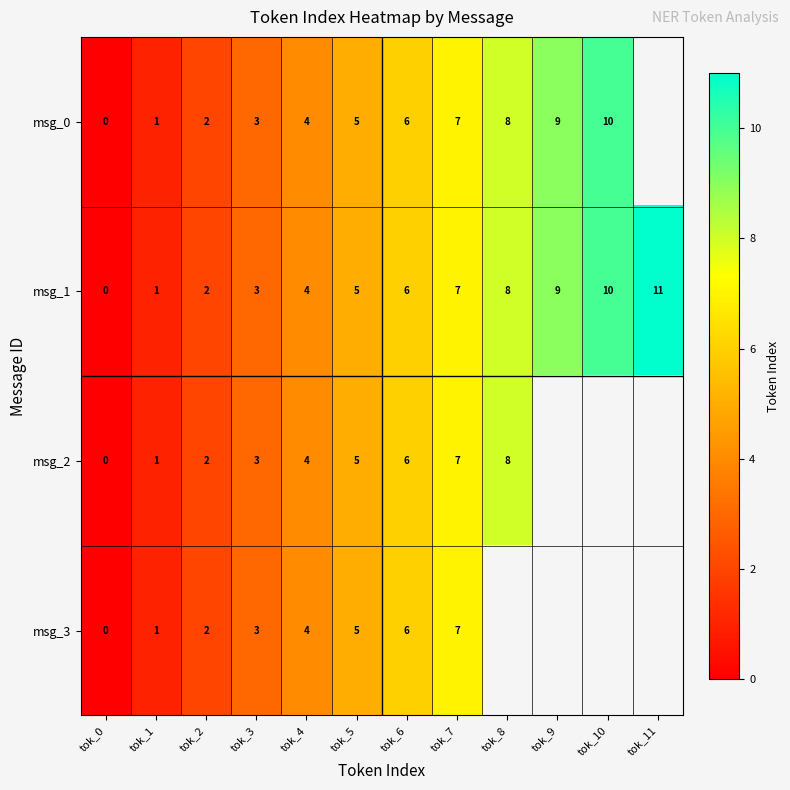

The value of msg_2 at tok_5 is 5. True or false?

True